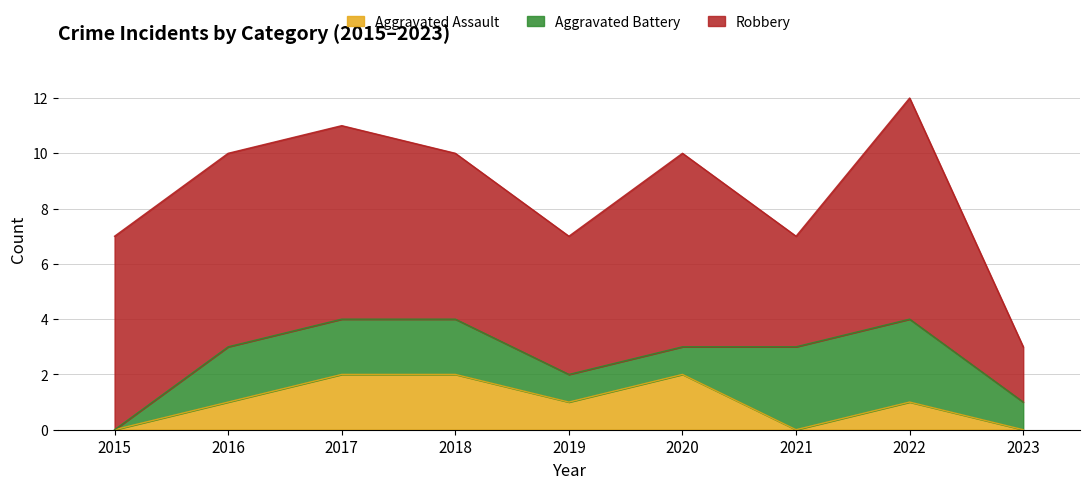

Which label corresponds to the largest value in the chart?

2022